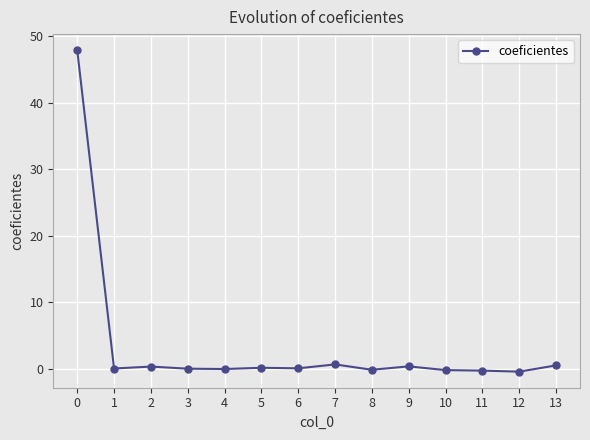

How many lines are shown in the chart?

1